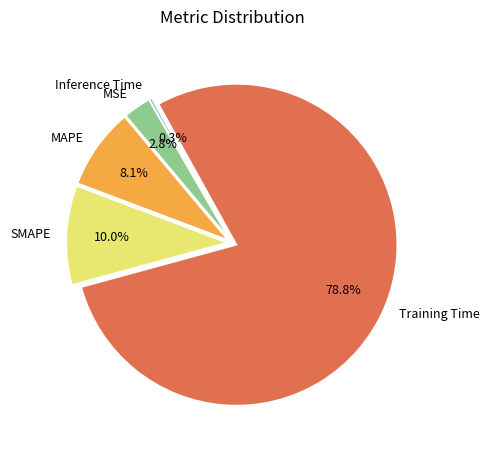

Rank the categories by value from lowest to highest.

Inference Time, MSE, MAPE, SMAPE, Training Time